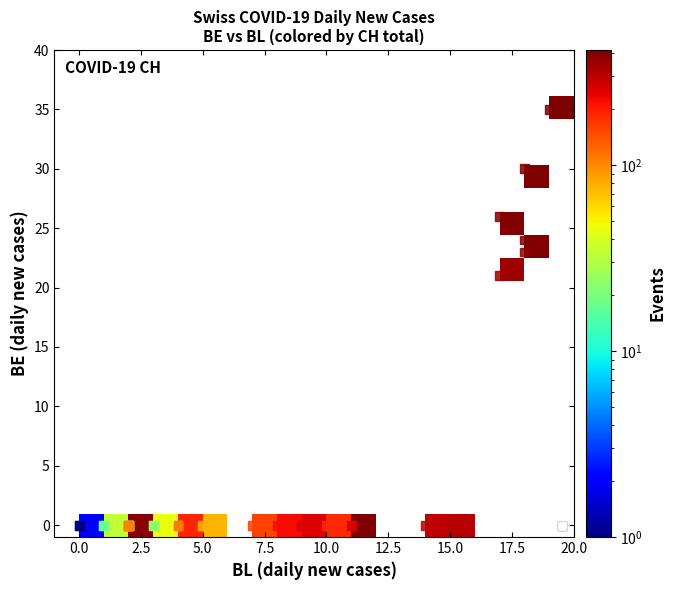

How many categories are shown in the chart?

21